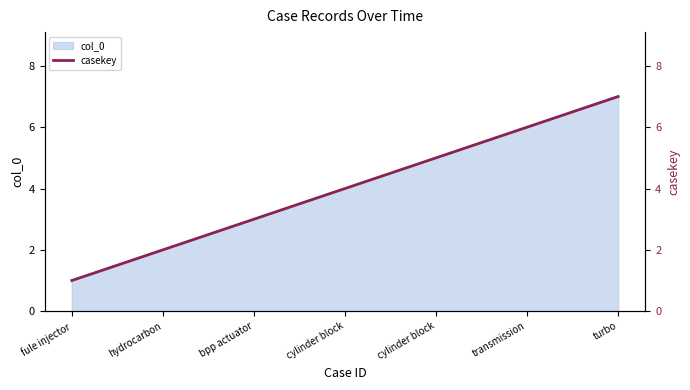

Rank the categories by value from highest to lowest.

turbo, transmission, cylinder block, cylinder block, bpp actuator, hydrocarbon, fule injector